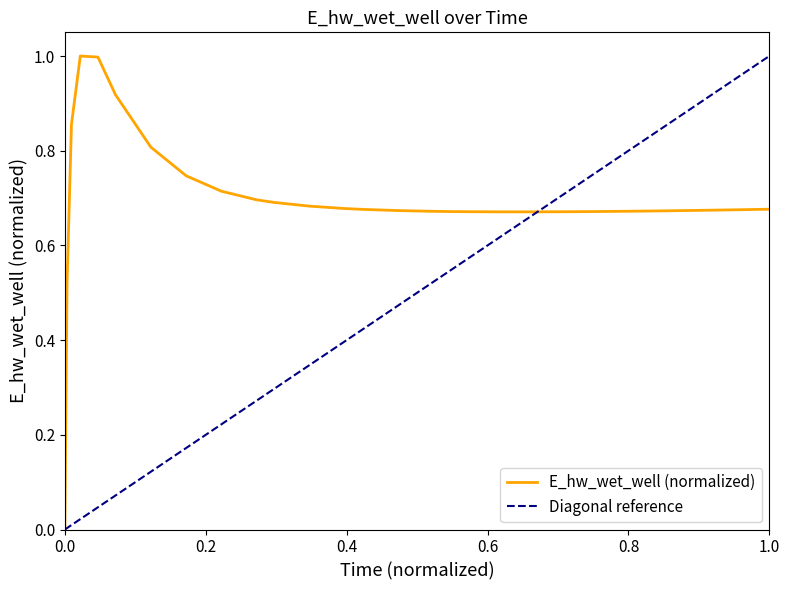

What is the maximum value for E_hw_wet_well (normalized)?

1.0